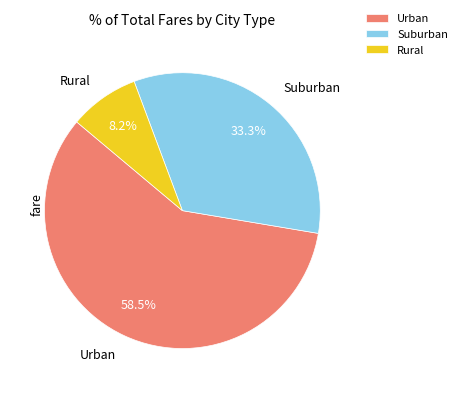

Rank the categories by value from highest to lowest.

Urban, Suburban, Rural